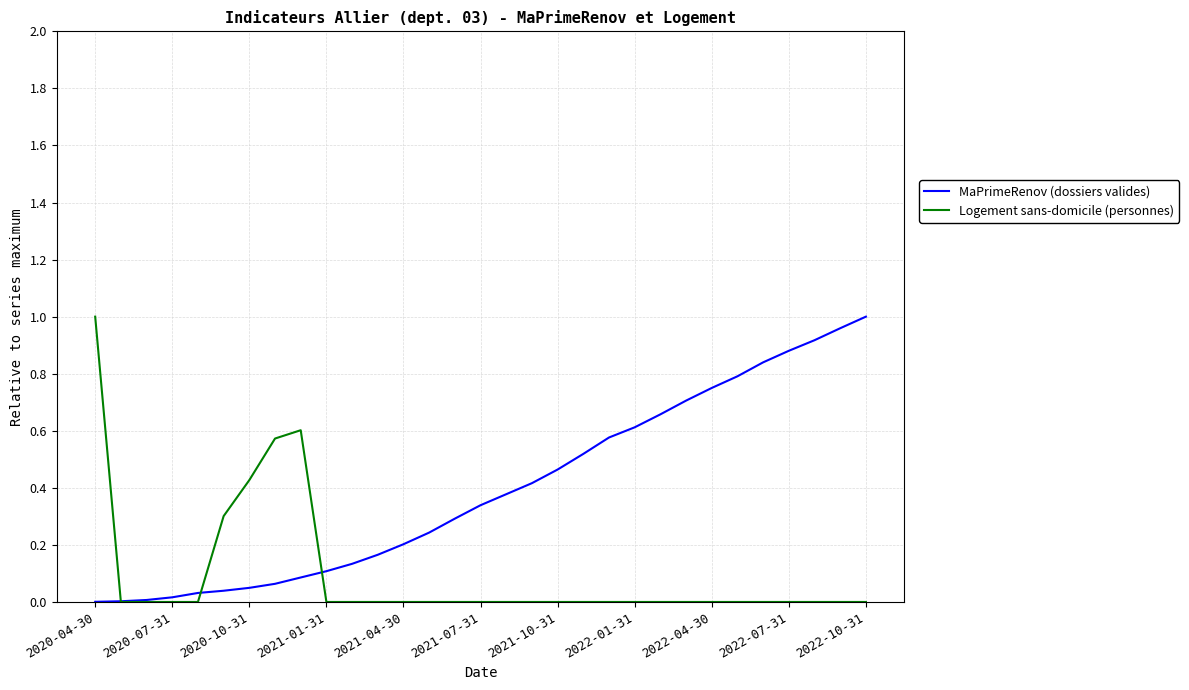

In Logement sans-domicile (personnes), how many points are higher than both neighbors (excluding endpoints)?

1